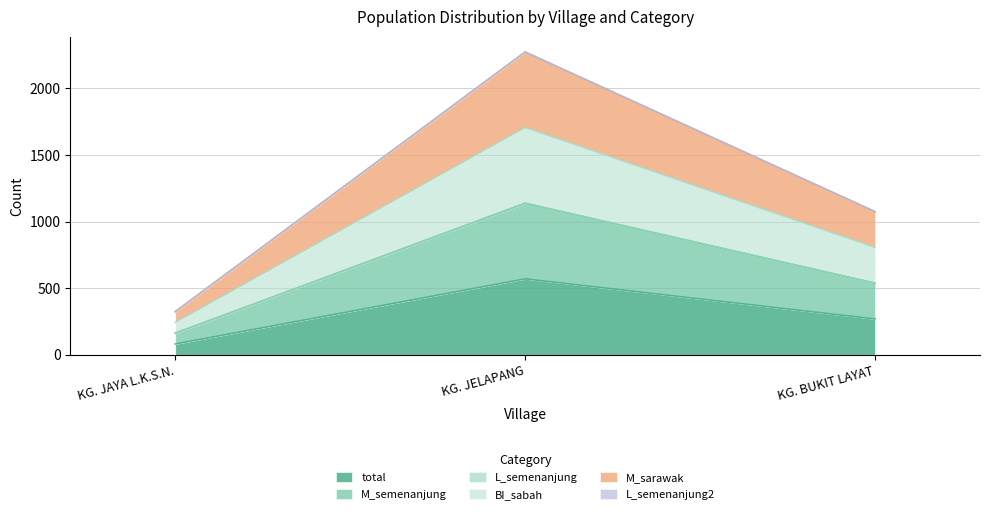

The total series shows 73 at KG. BUKIT LAYAT. True or false?

False